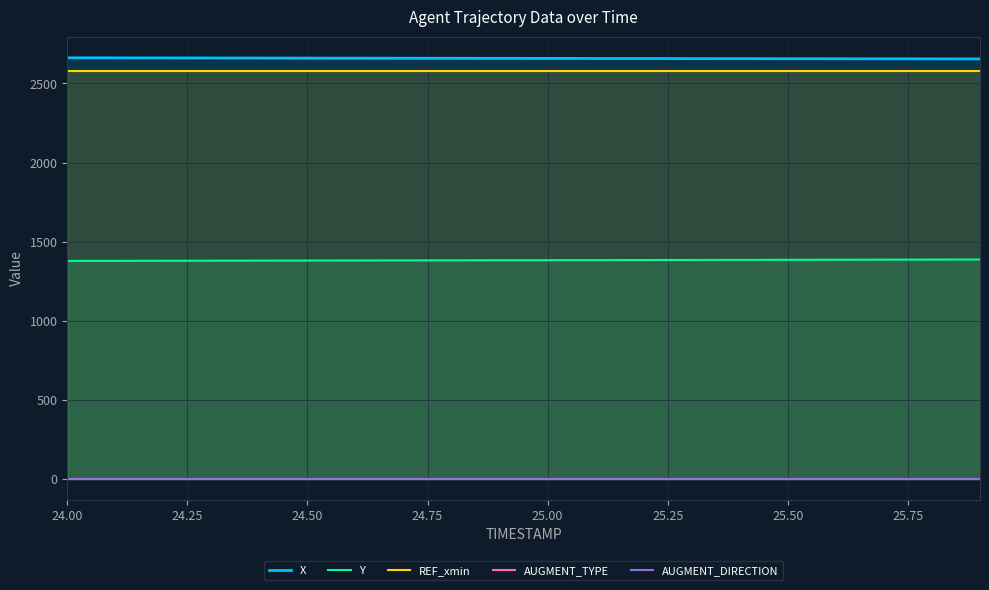

True or false: Y and REF_xmin cross at least once.

False